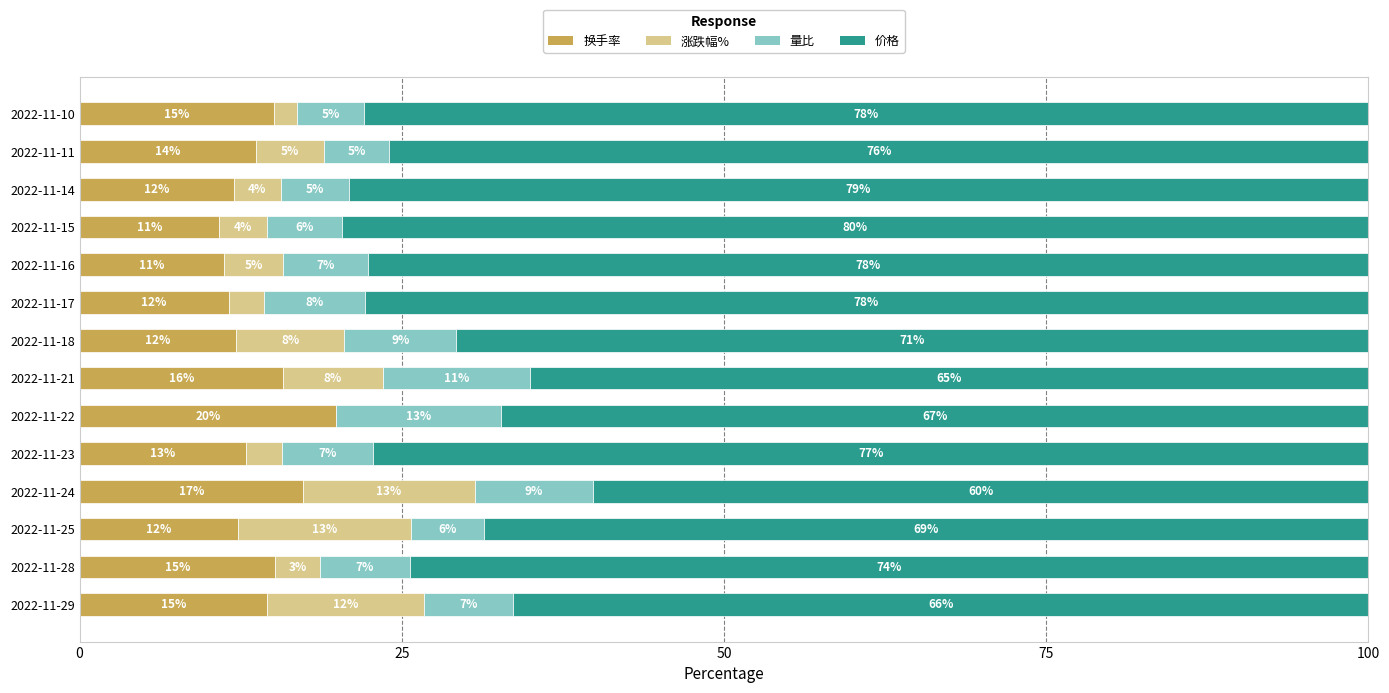

What is the maximum value for 换手率?

19.9